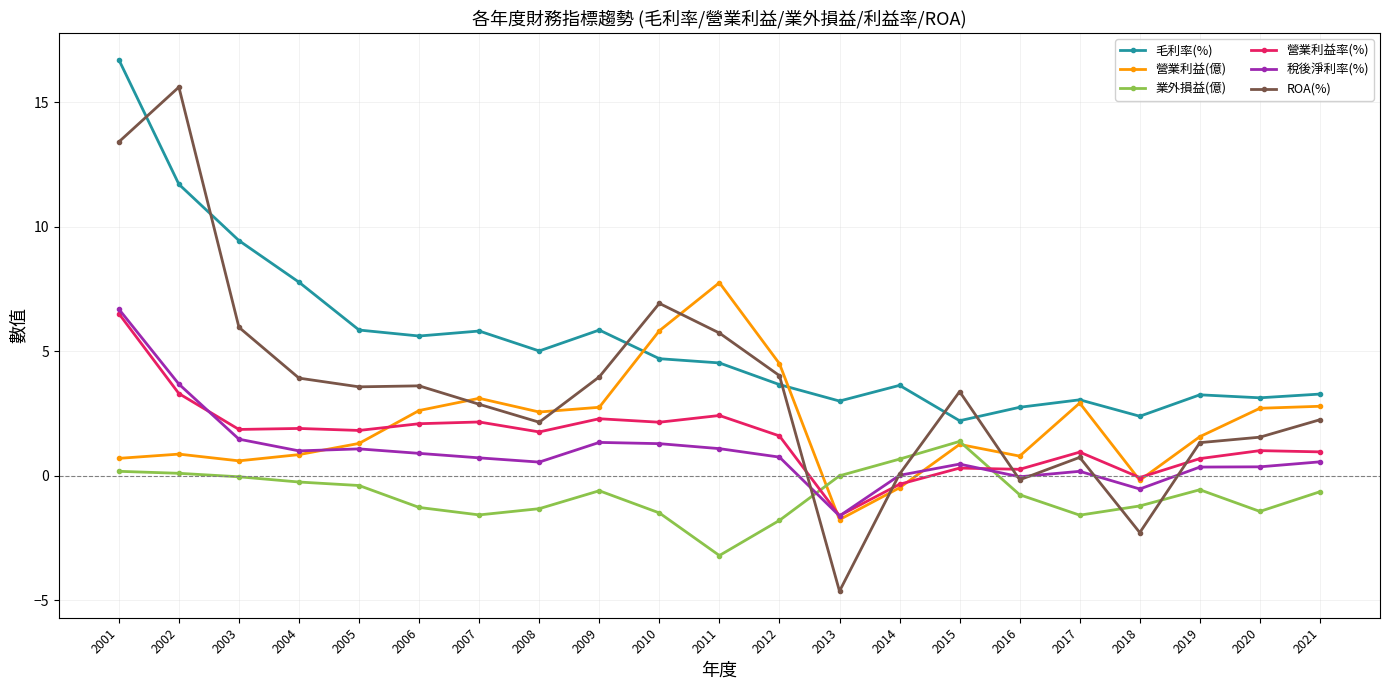

At which category is the sum across all series the highest?

2001